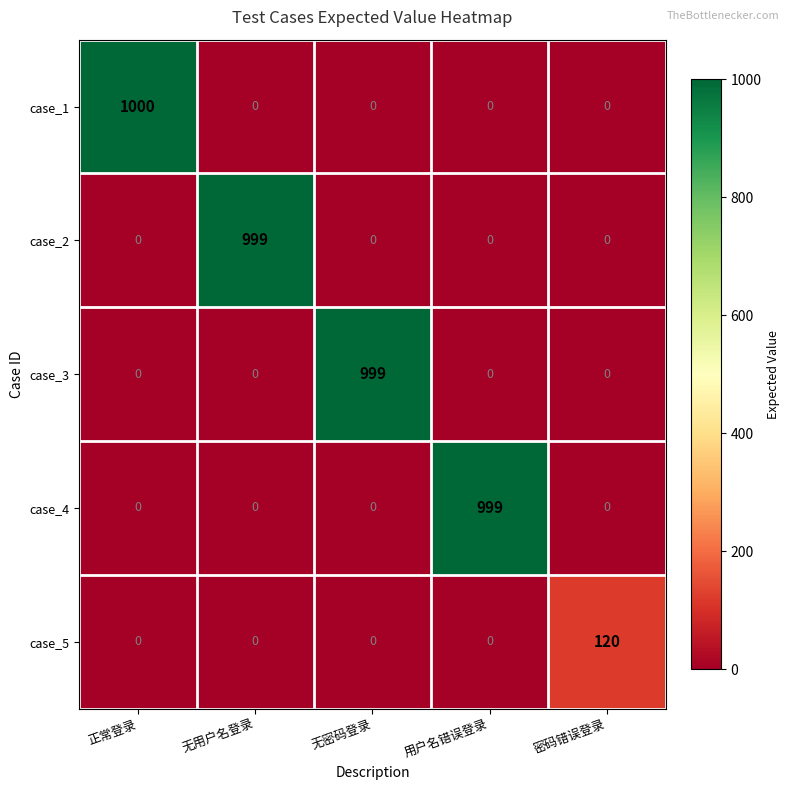

Count the number of data series in this chart.

5